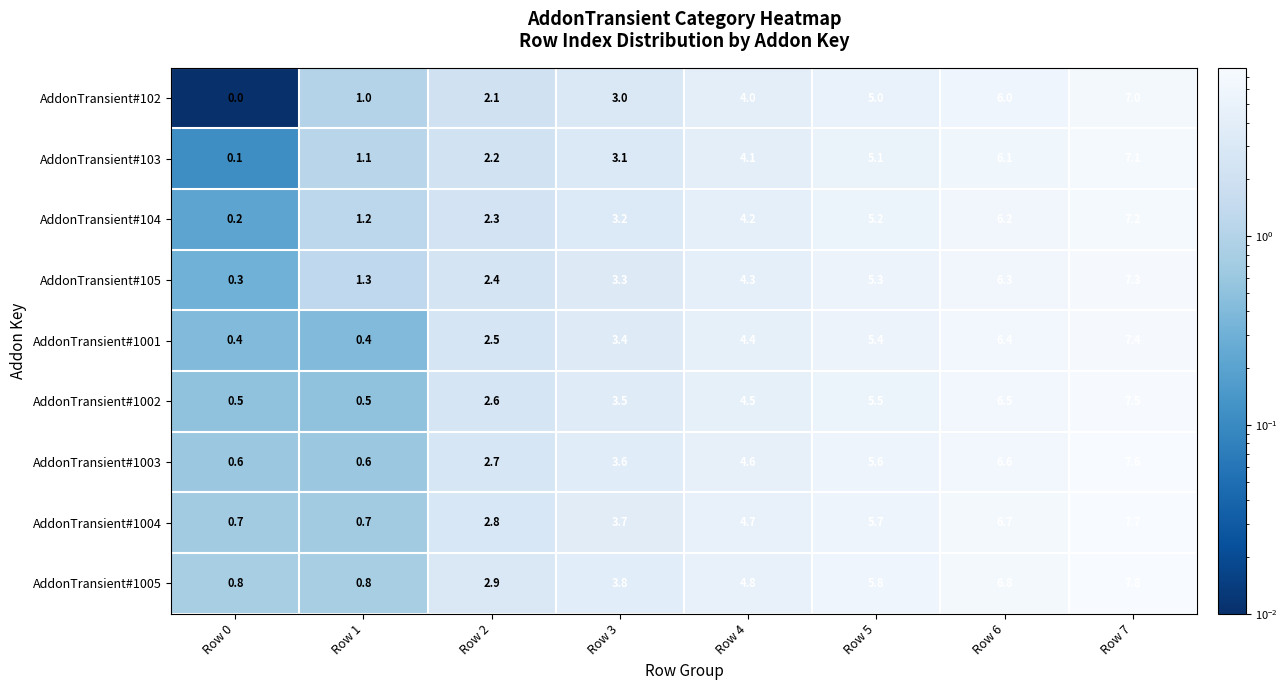

What is the maximum value shown in the chart?

7.8